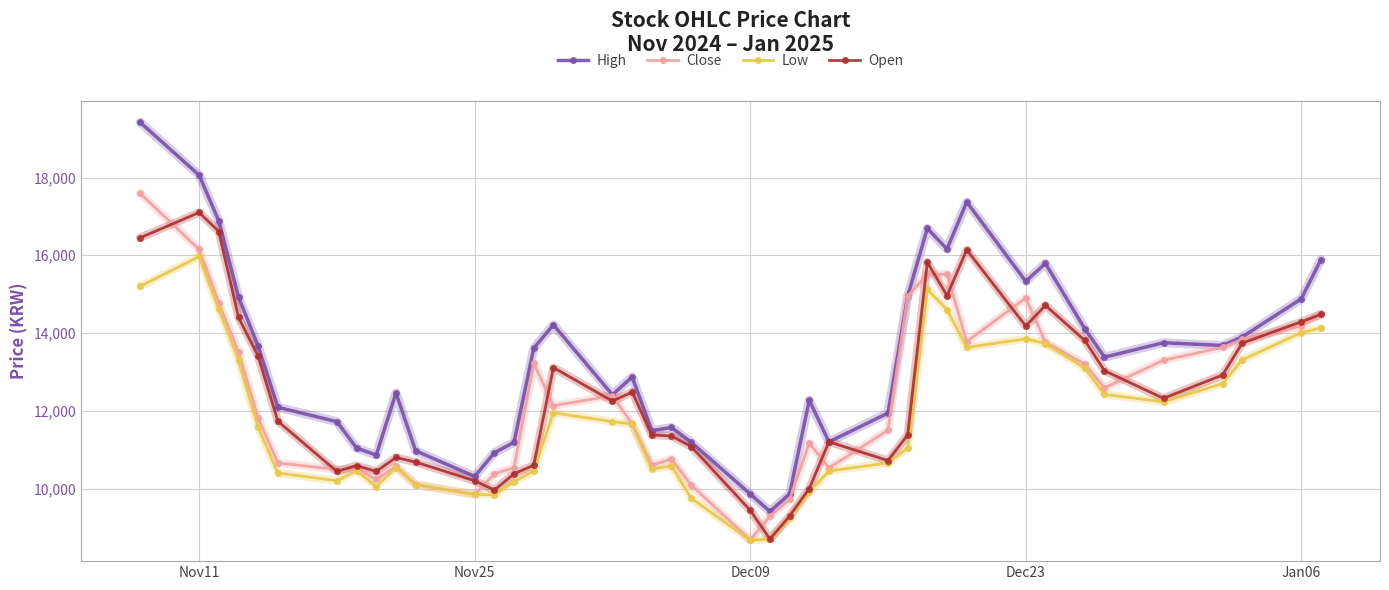

Which series has the widest spread of values?

High